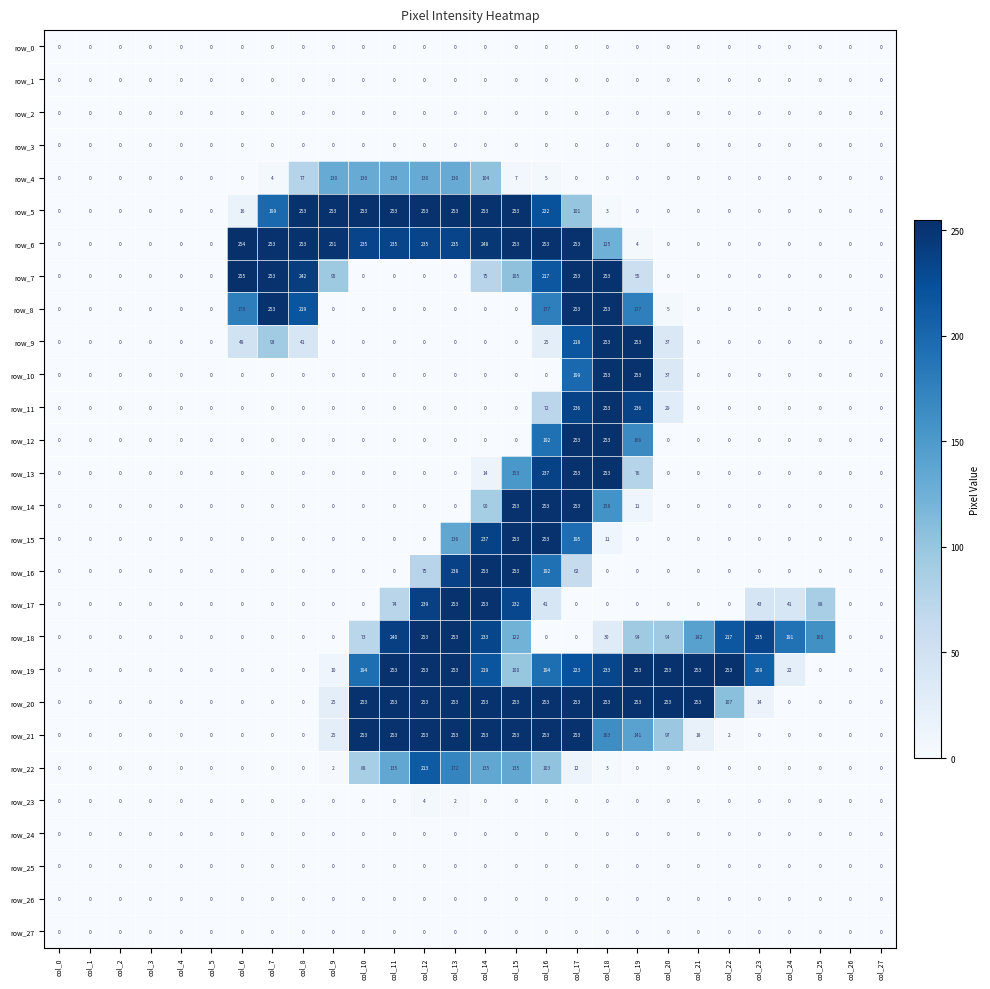

The row_21 series shows -130 at col_27. True or false?

False